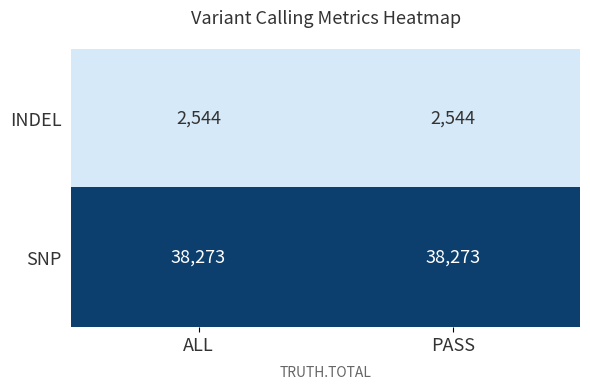

What is the minimum value for INDEL?

2544